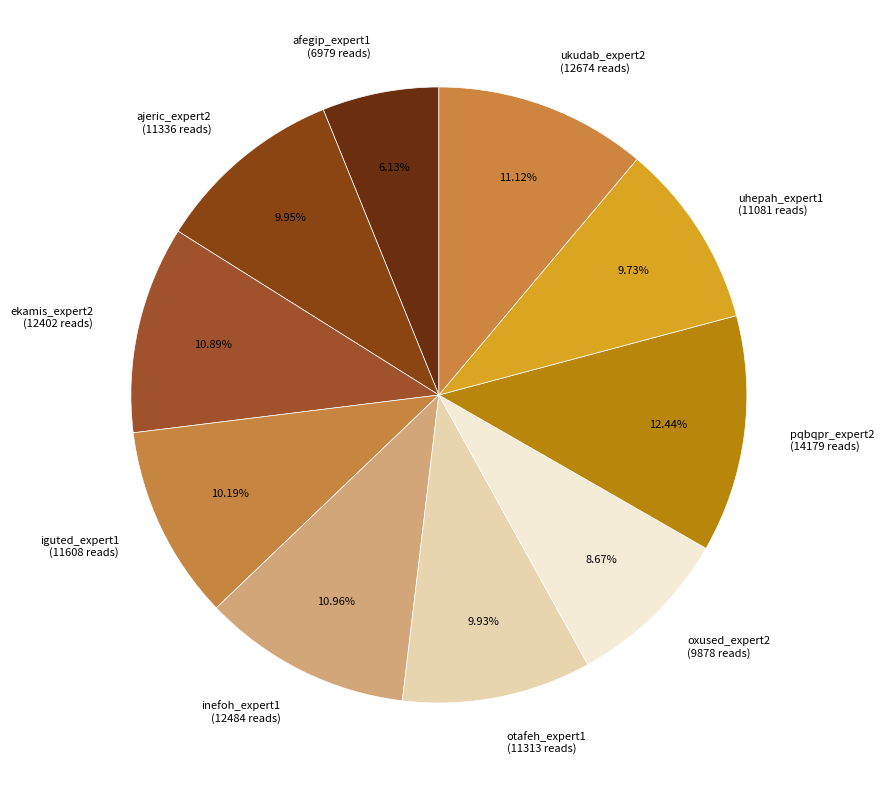

Between oxused_expert2 and iguted_expert1, which is larger?

iguted_expert1